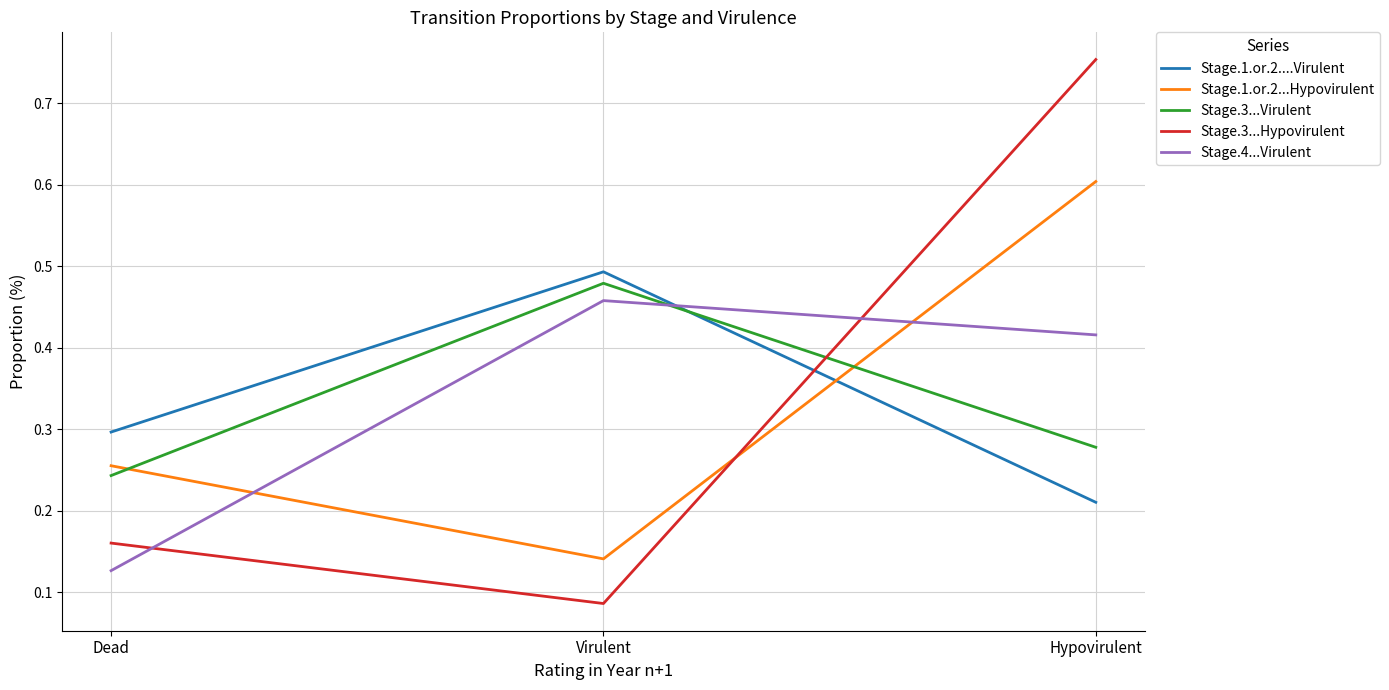

What position from the right is Virulent?

2